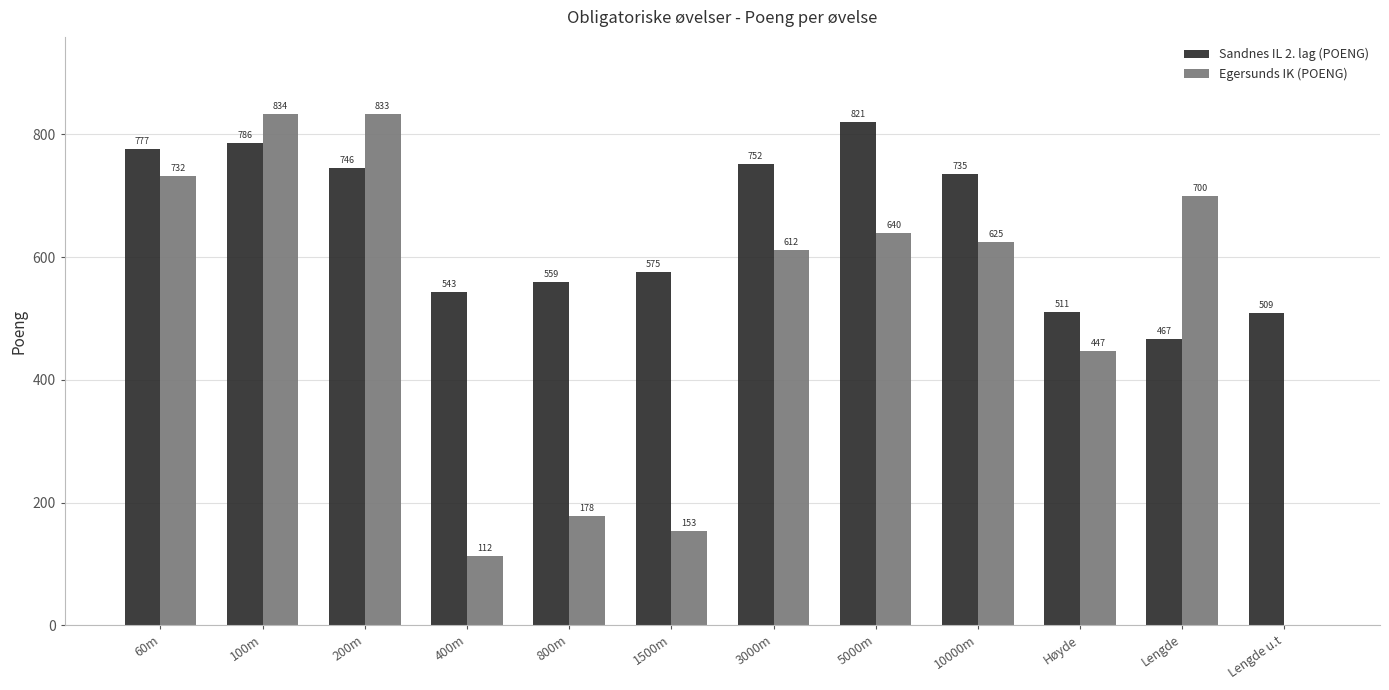

Reading left to right, transcribe all the data shown in this chart.

Sandnes IL 2. lag (POENG): 777	786	746	543	559	575	752	821	735	511	467	509
Egersunds IK (POENG): 732	834	833	112	178	153	612	640	625	447	700	0